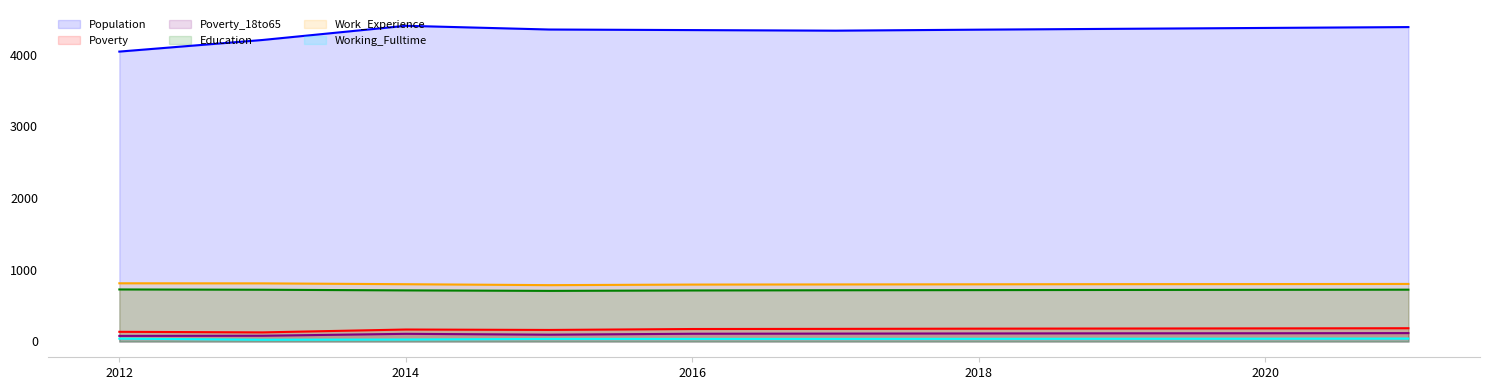

True or false: Work_Experience has more than 2 points higher than both neighbors.

False